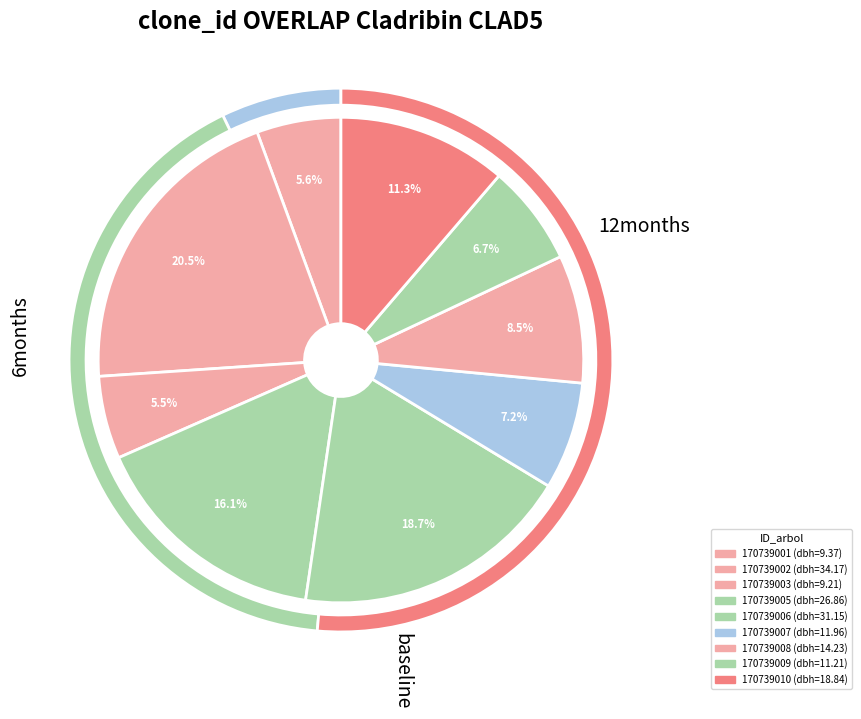

Count the number of slices in the pie.

9